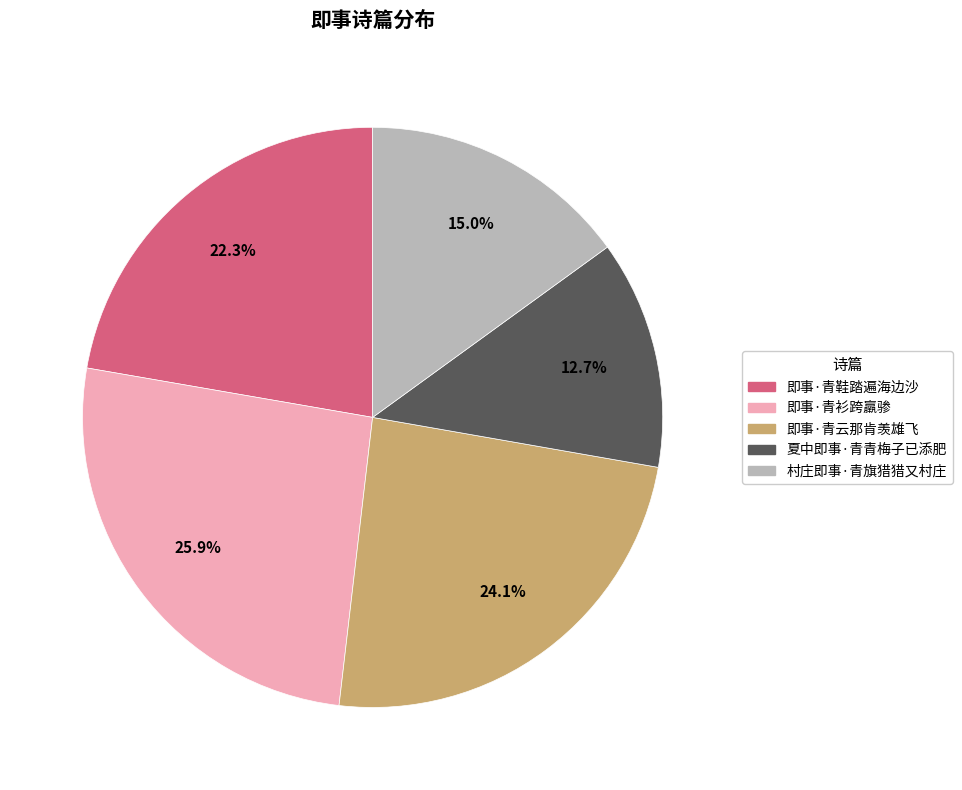

To the nearest percent, what percentage of the pie is 即事·青衫跨羸骖?

26%